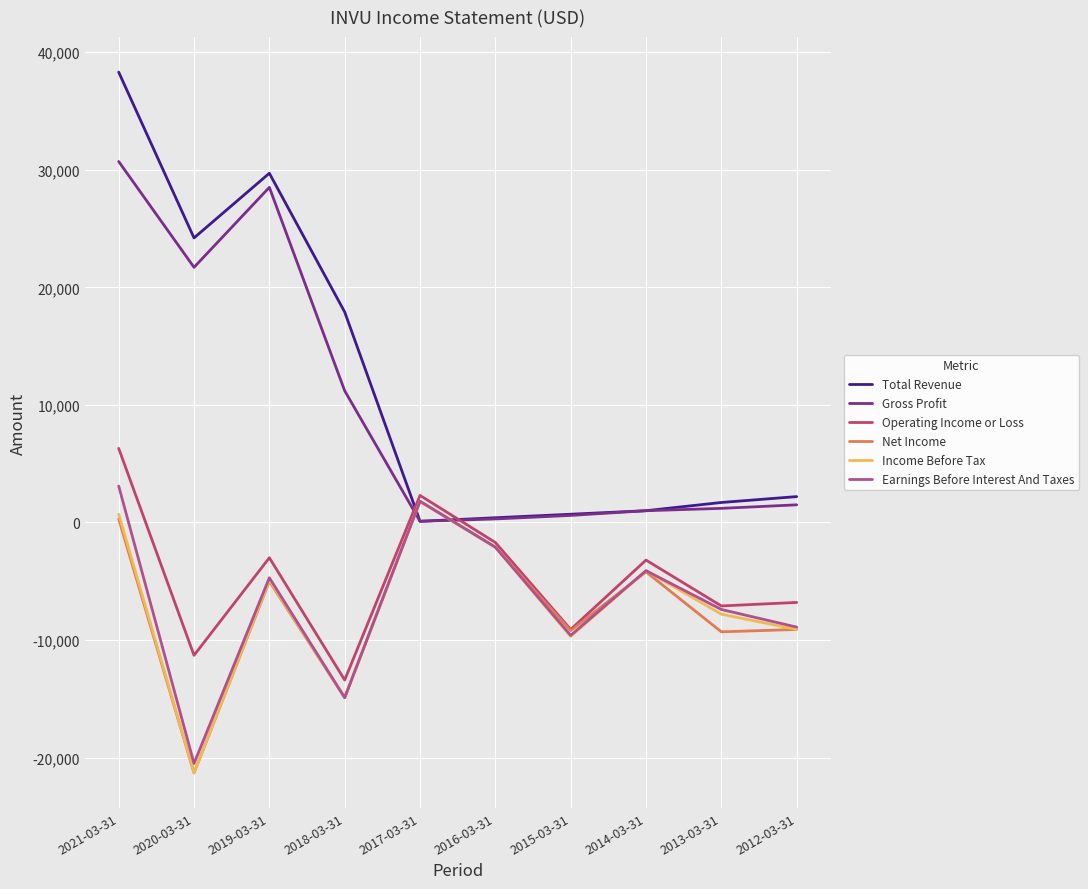

True or false: Operating Income or Loss has more than 1 interior local peaks.

True